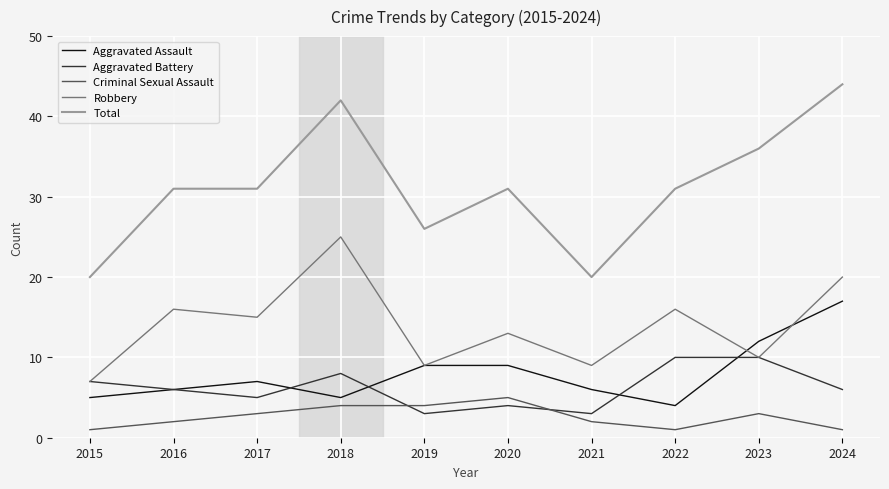

Which category has the highest value across all series?

2024